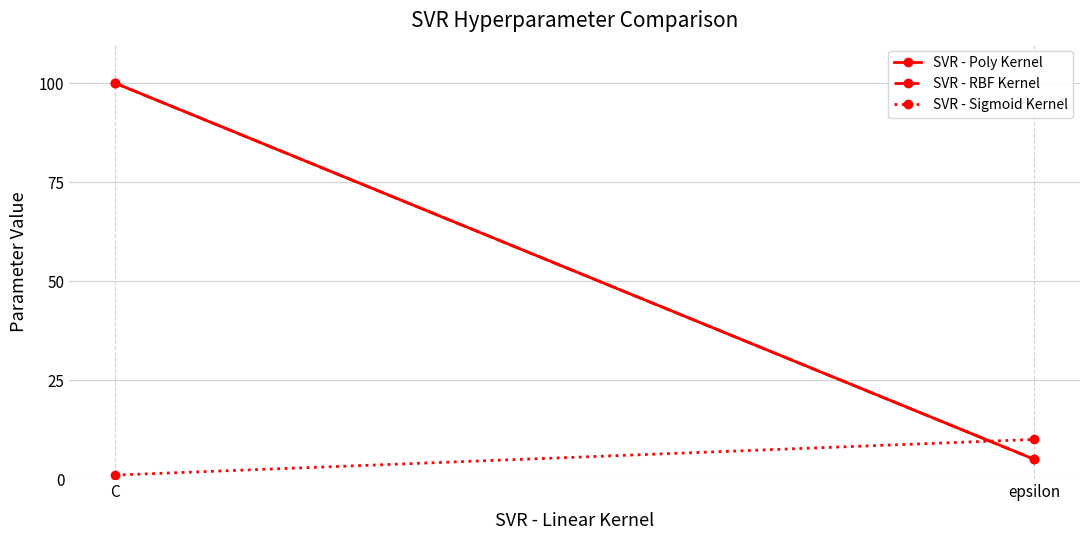

What is the highest value of the SVR - RBF Kernel series?

100